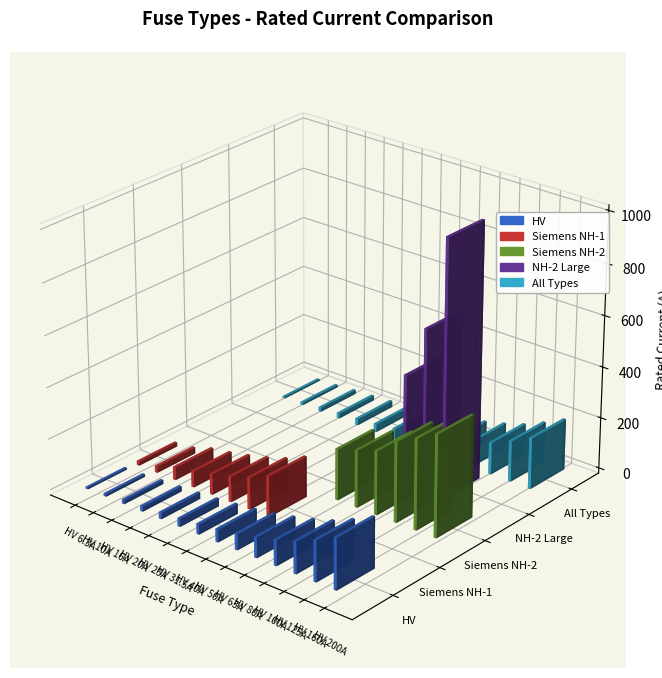

Which category has the lowest value in the All Types series?

HV 6.3A